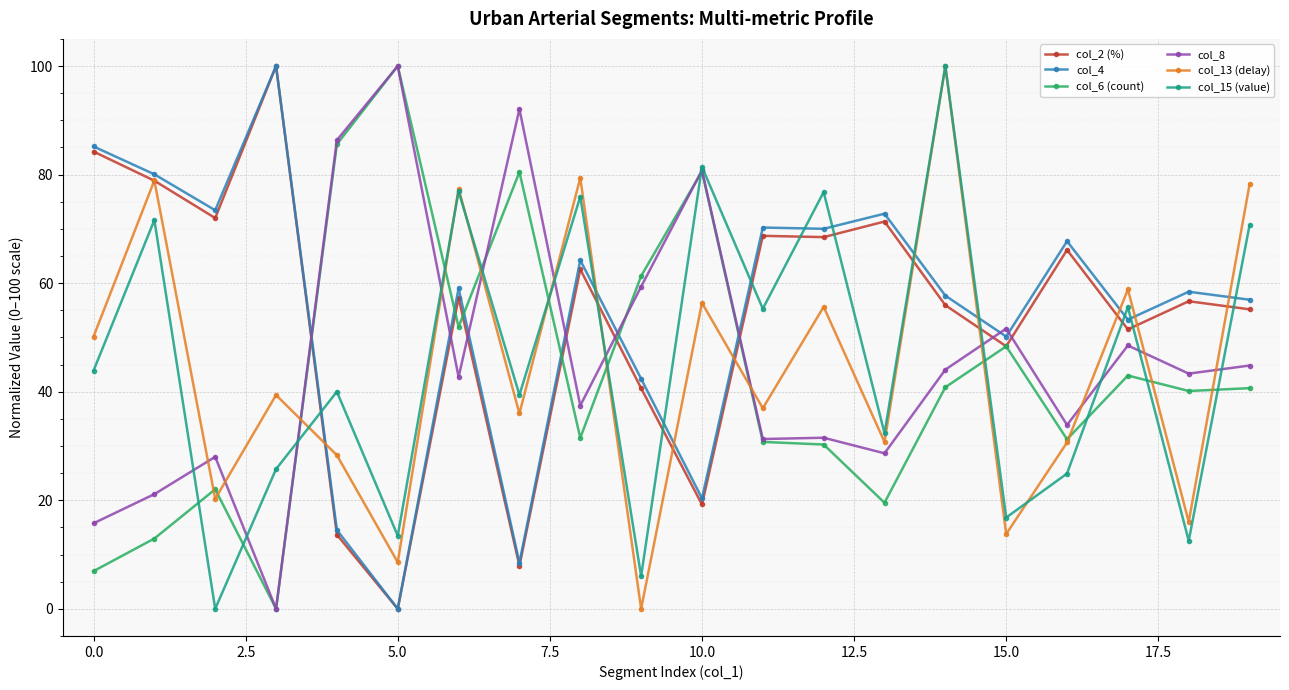

True or false: col_13 (delay) and col_4 intersect in this chart.

True